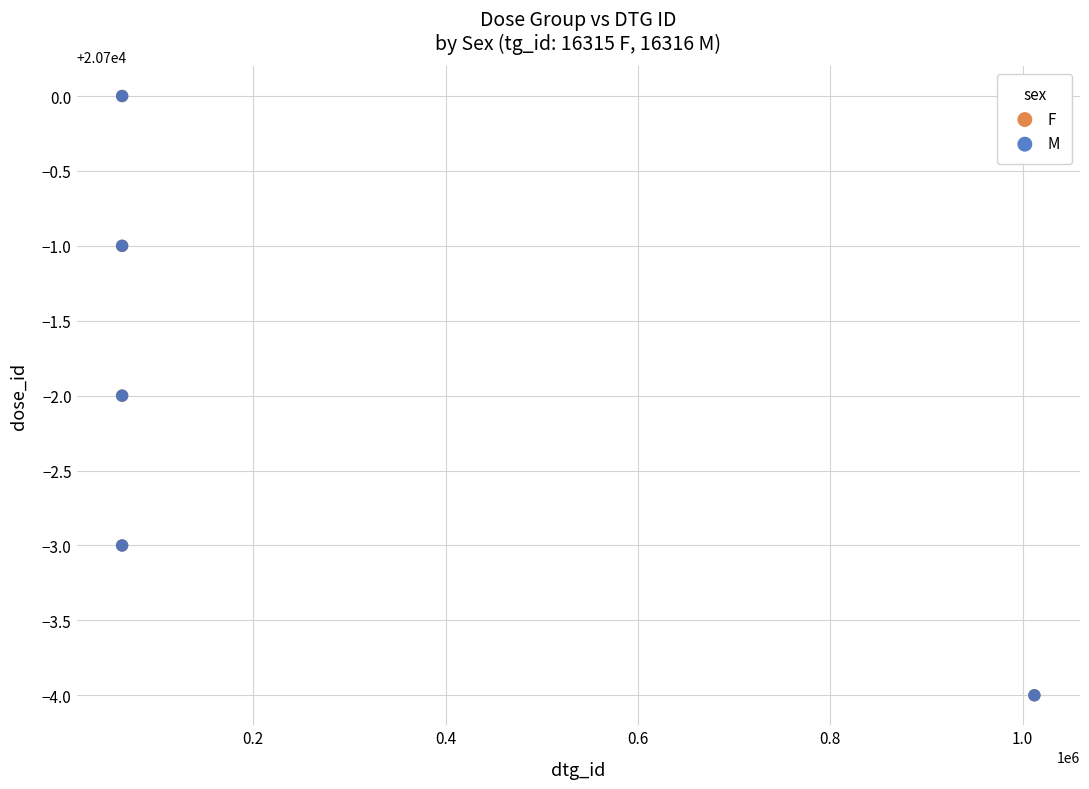

What are all the series names shown in the legend?

F, M